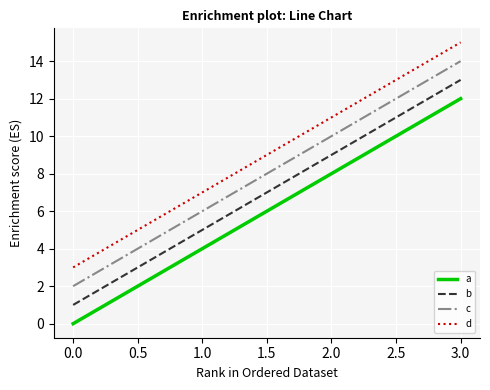

List the labels in order of d value, smallest first.

0.0, 1.0, 2.0, 3.0